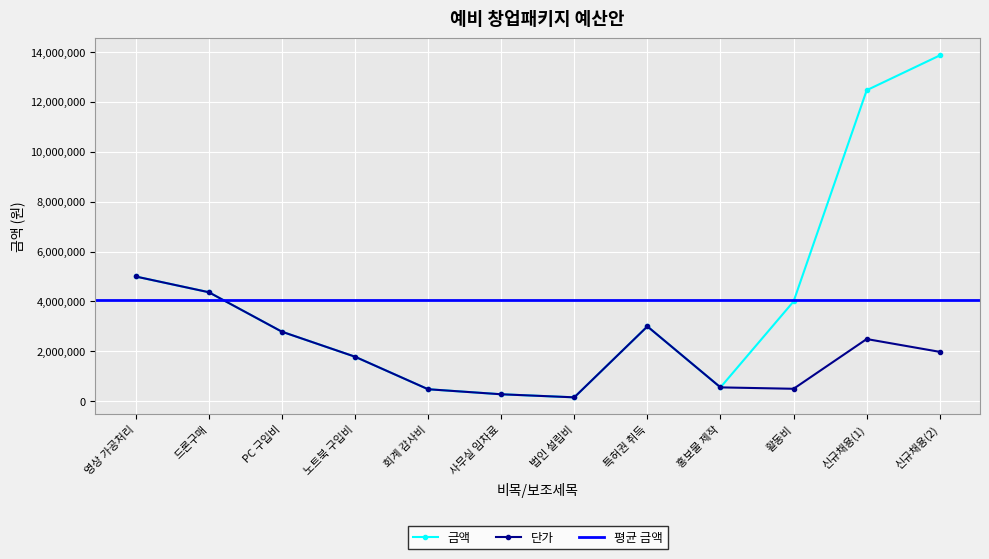

What is the label of the 7th point from the right?

사무실 임차료